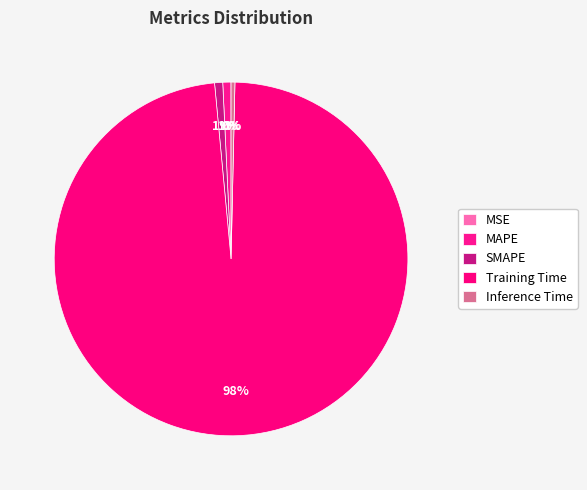

Is SMAPE the majority of the pie?

No